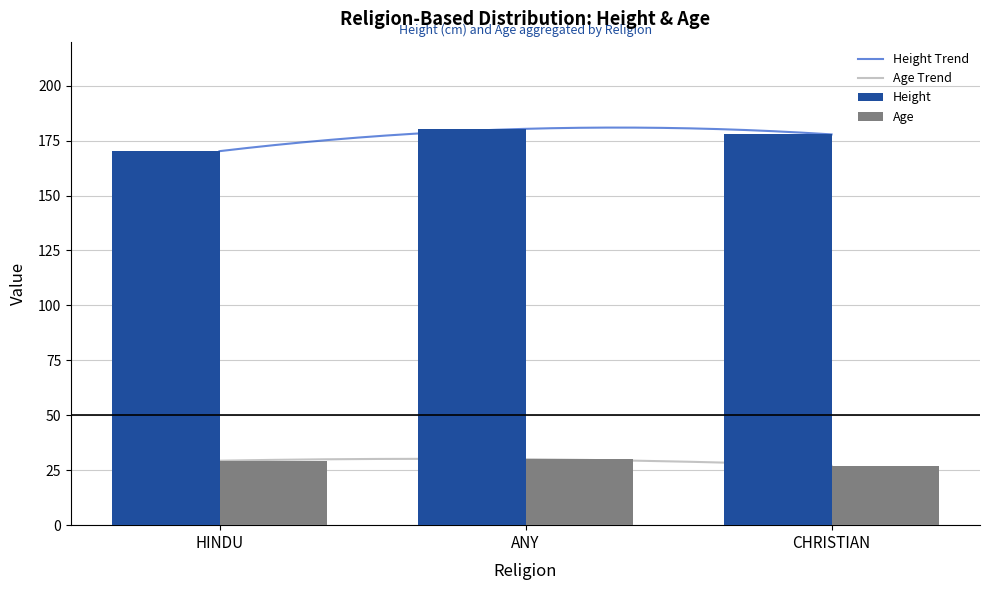

Reading left to right, transcribe all the data shown in this chart.

Height: HINDU=170.2	ANY=180.3	CHRISTIAN=177.8
Age: HINDU=29.3	ANY=30.0	CHRISTIAN=27.0